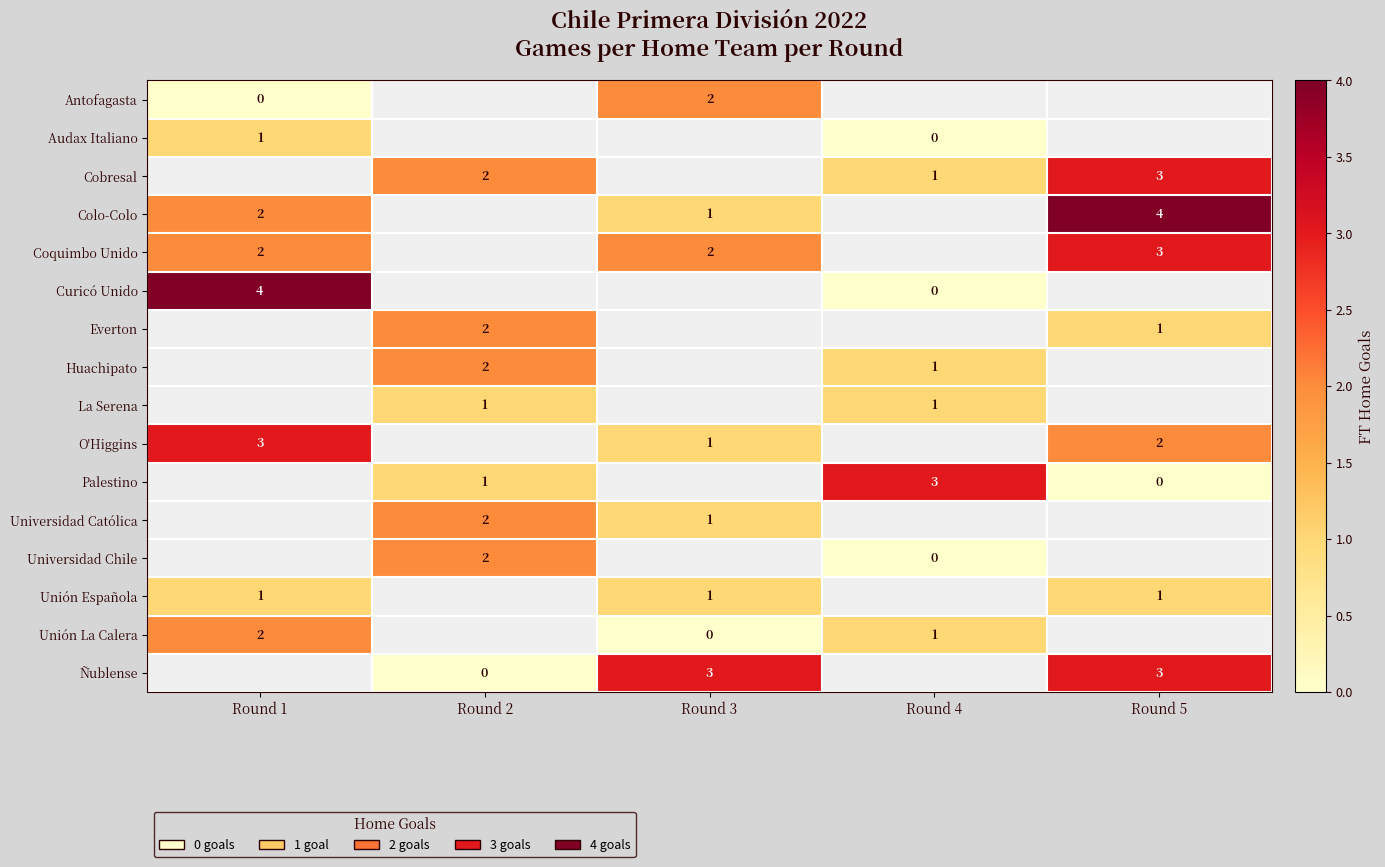

How many data points does each series have?

5